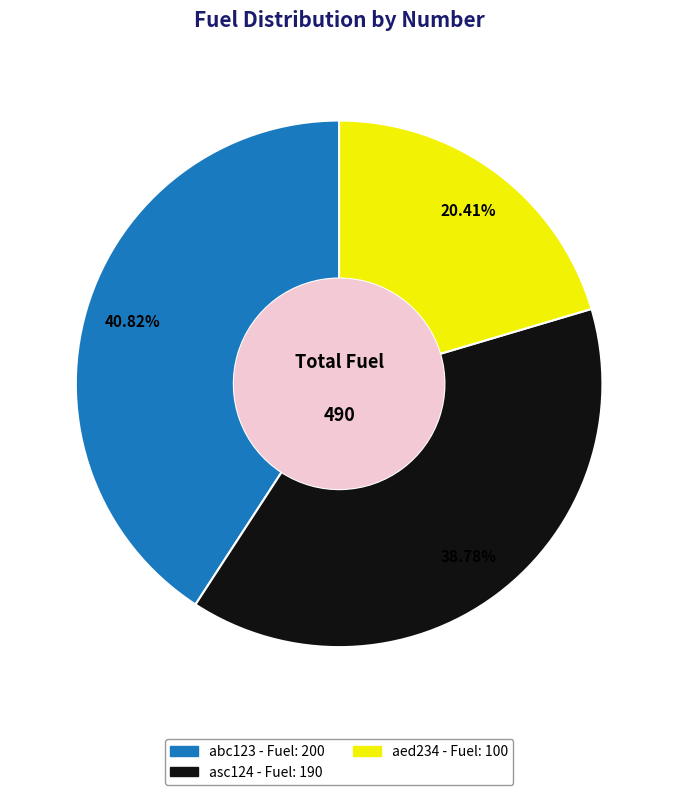

Do asc124 and abc123 together represent more than half of the pie?

Yes